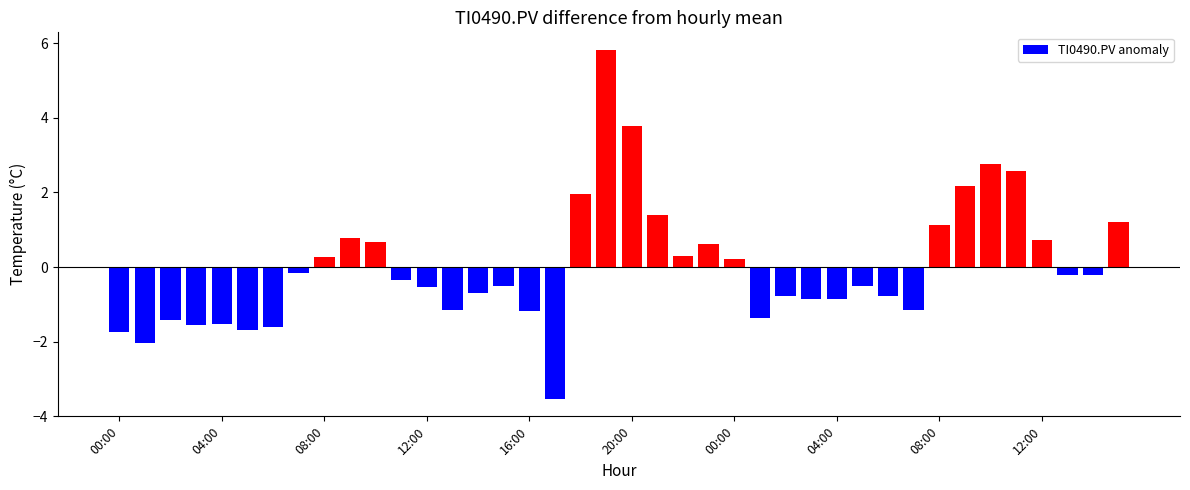

What is the difference between the maximum and minimum values?

9.4